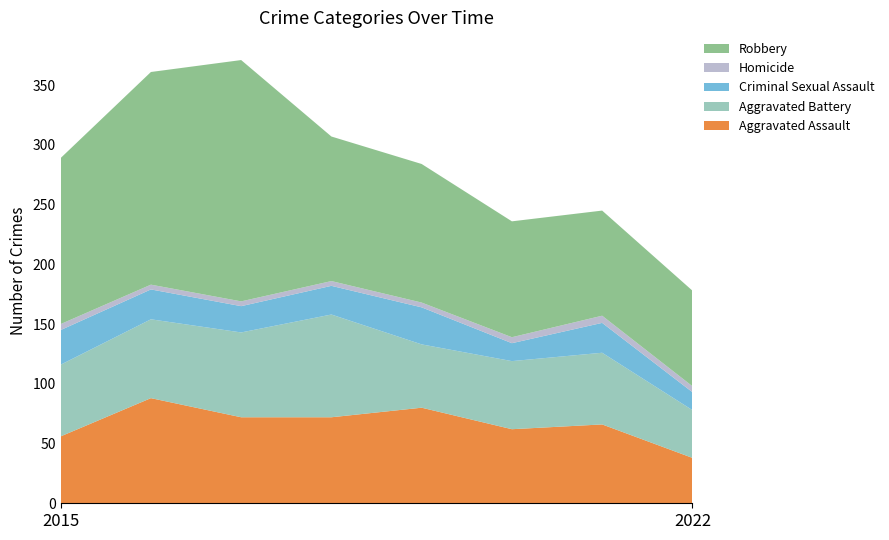

Reading left to right, what are all the values shown in this chart?

Aggravated Assault: 2015=56	2016=88	2017=72	2018=72	2019=80	2020=62	2021=66	2022=38
Aggravated Battery: 2015=60	2016=66	2017=71	2018=86	2019=53	2020=57	2021=60	2022=40
Criminal Sexual Assault: 2015=29	2016=25	2017=22	2018=24	2019=31	2020=15	2021=25	2022=15
Homicide: 2015=5	2016=4	2017=4	2018=4	2019=4	2020=5	2021=6	2022=5
Robbery: 2015=139	2016=178	2017=202	2018=121	2019=116	2020=97	2021=88	2022=80